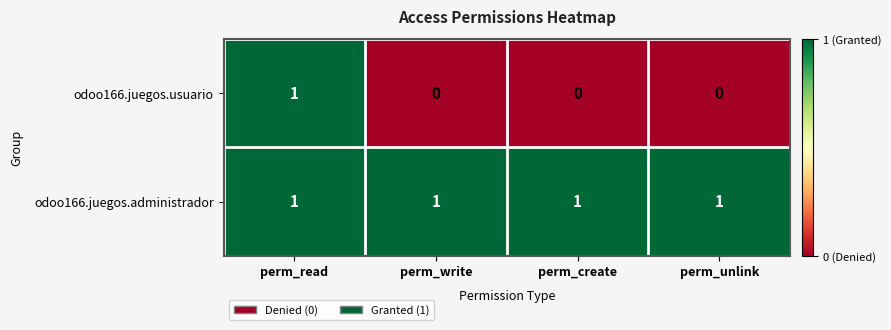

Which series has the widest spread of values?

odoo166.juegos.usuario